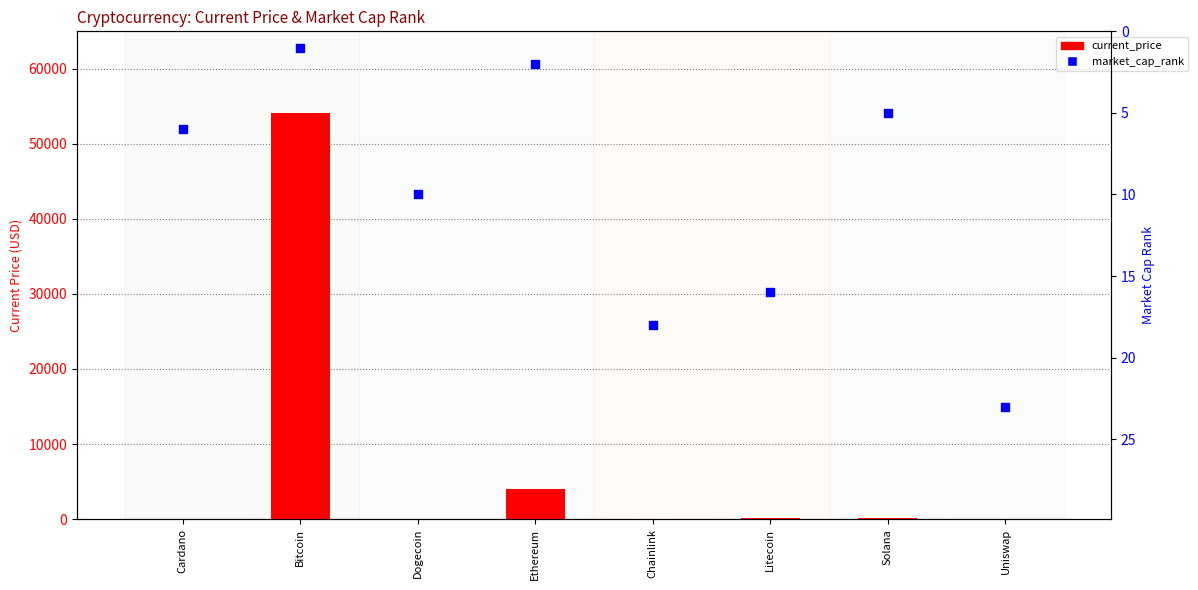

Which series has the widest spread of Y values?

current_price